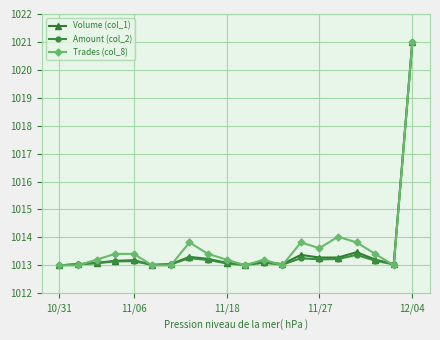

What is the highest value of the Volume (col_1) series?

1021.0